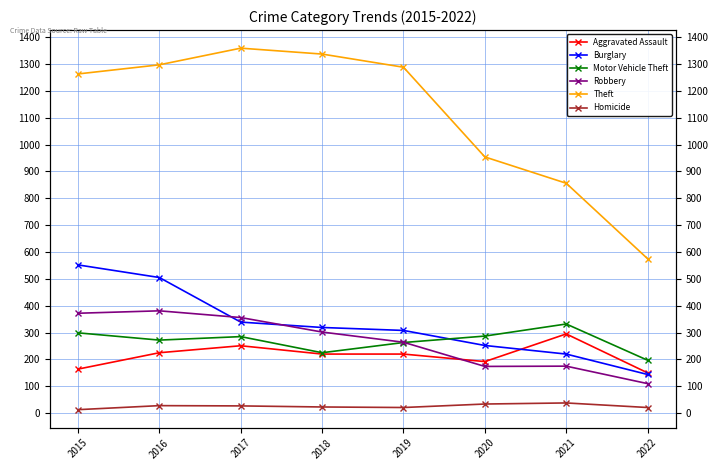

Which series ends up on top after the final intersection of Robbery and Aggravated Assault?

Aggravated Assault